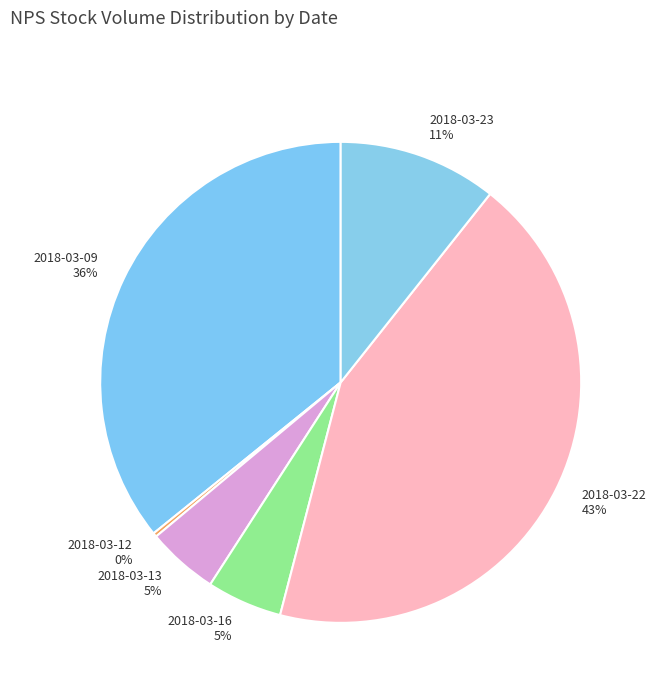

To the nearest percent, what is the average slice percentage?

17%